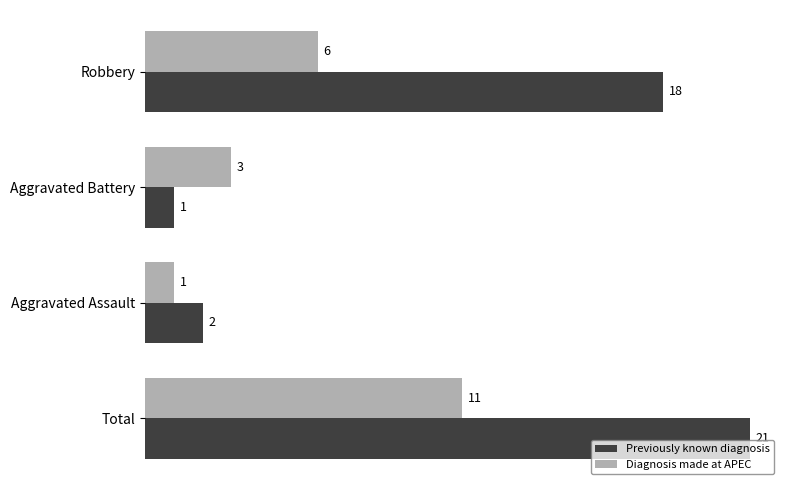

Which series has the largest total across all categories?

Previously known diagnosis